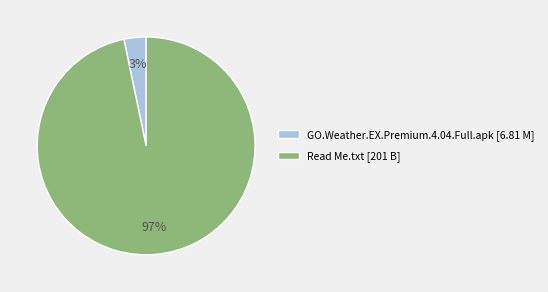

What is the majority slice?

Read Me.txt